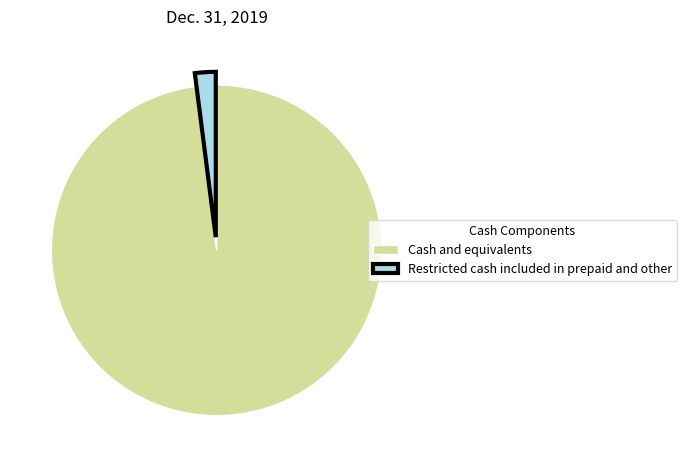

Rank the categories by value from highest to lowest.

Cash and equivalents, Restricted cash included in prepaid and other